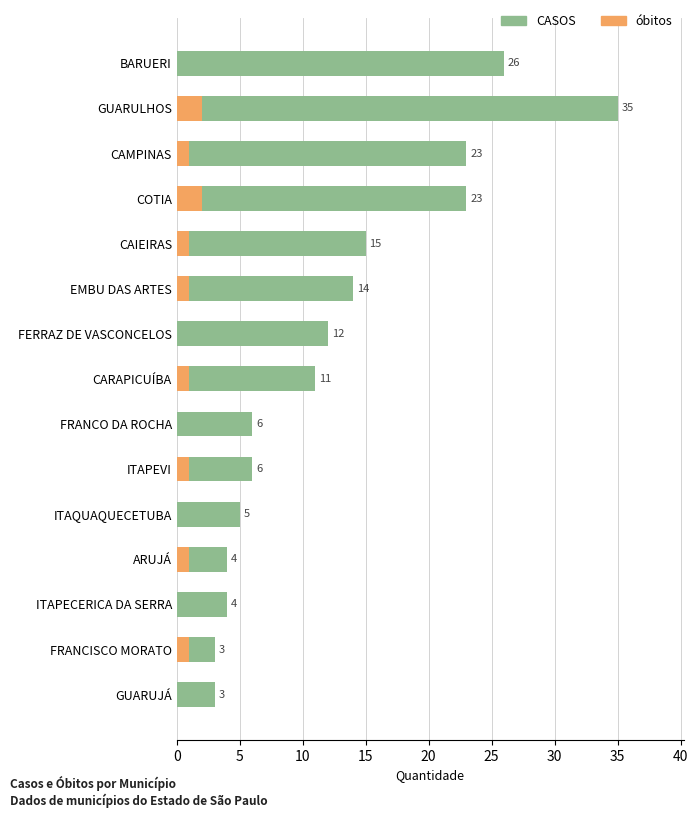

What is the sum of all óbitos values?

11